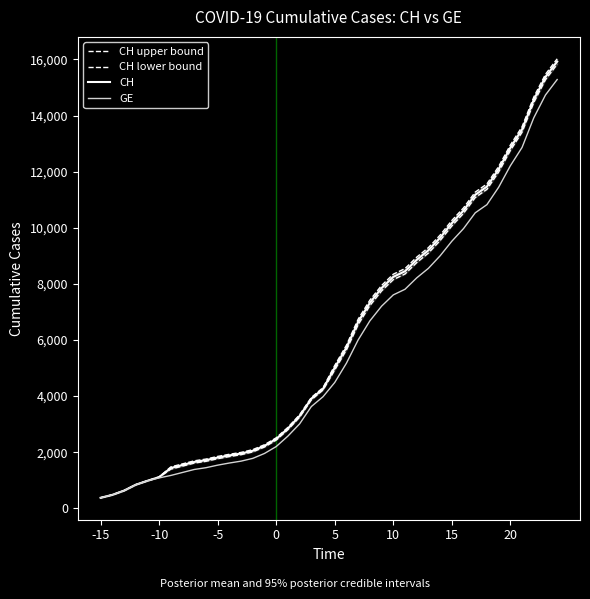

Which series has the largest total across all categories?

CH upper bound